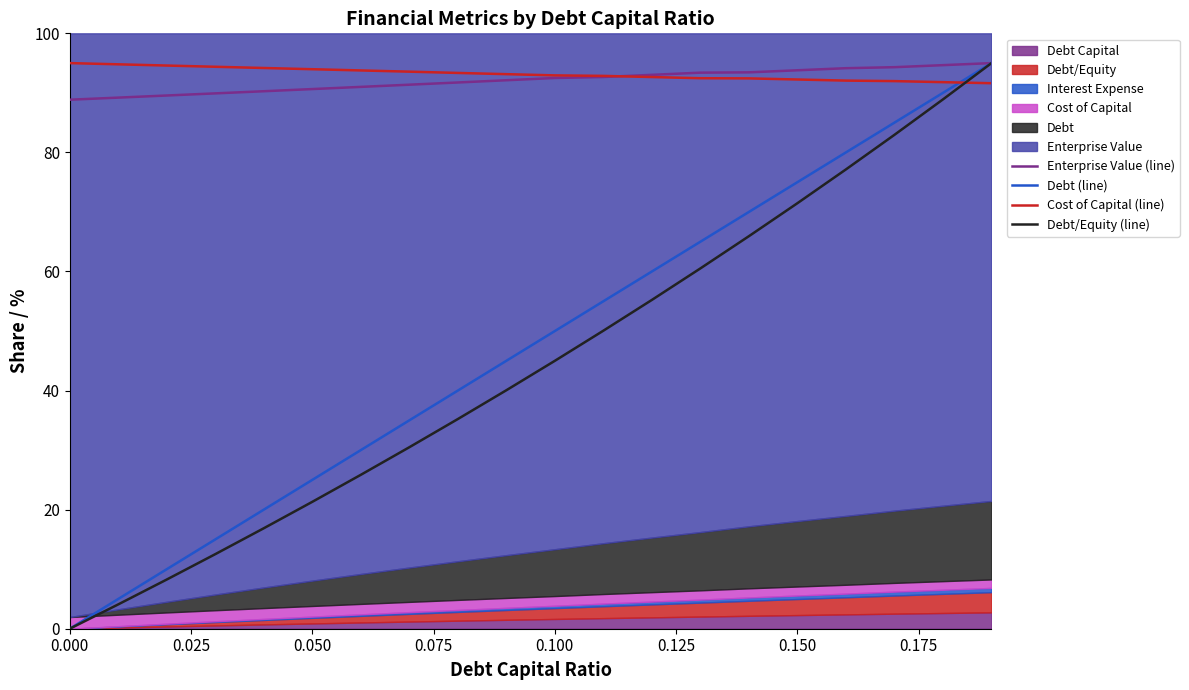

True or false: Enterprise Value (line) has more than 0 points higher than both neighbors.

False